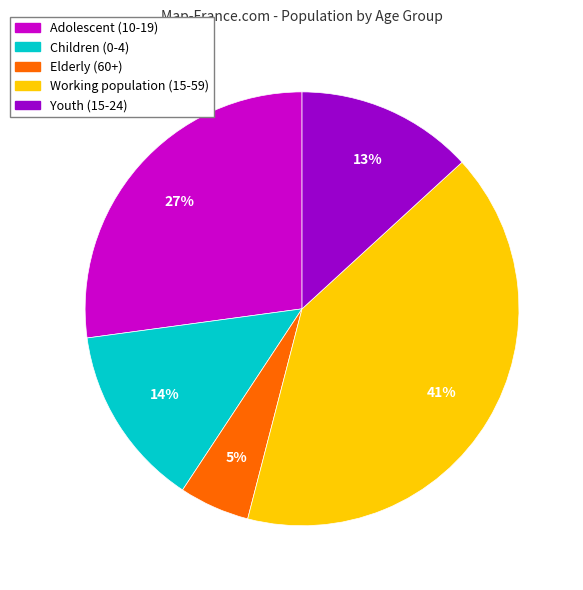

How many segments does this pie chart have?

5